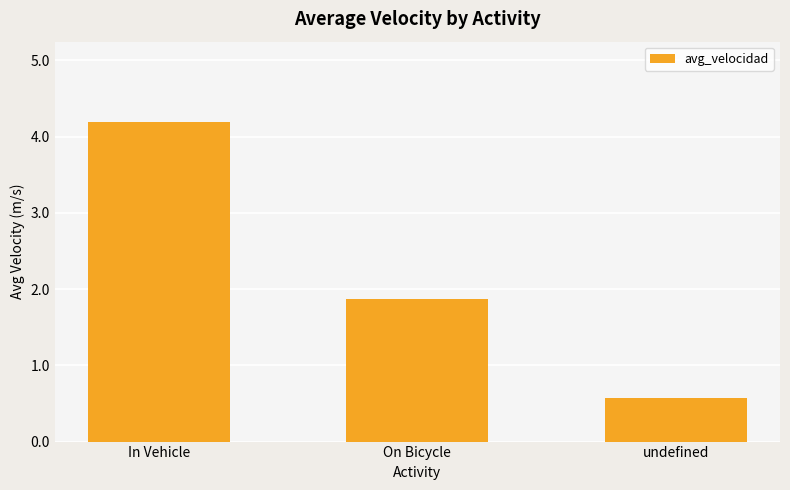

Which category has the highest value across all series?

In Vehicle